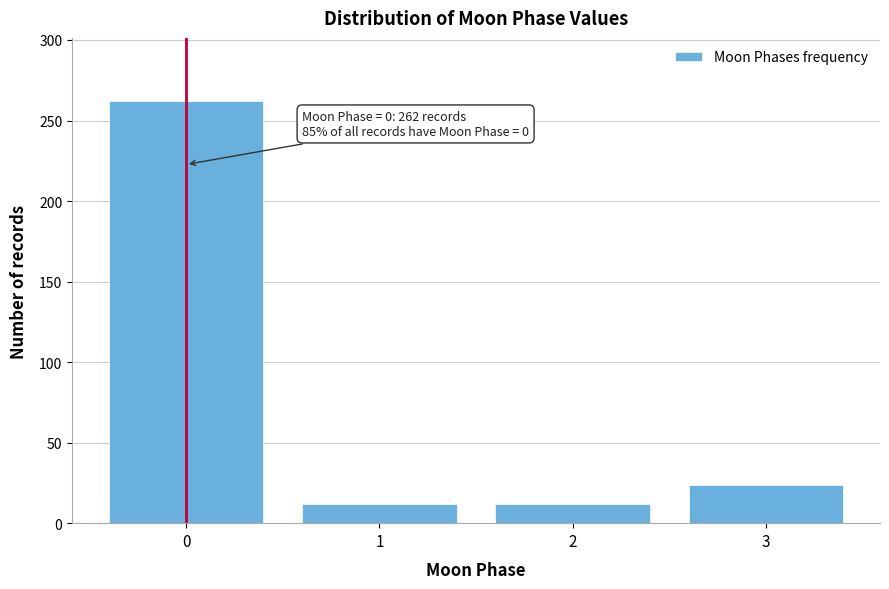

Reading right to left, what are all the values shown in this chart?

24	12	12	262